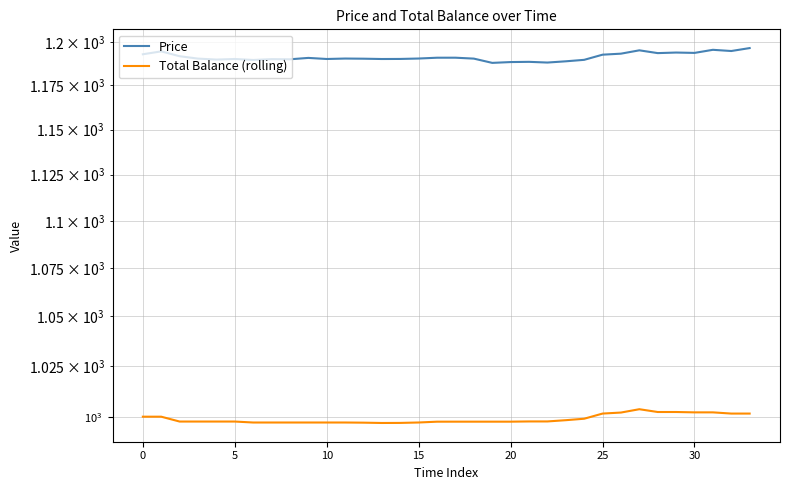

List the series in order of their overall mean, highest first.

Price, Total Balance (rolling)